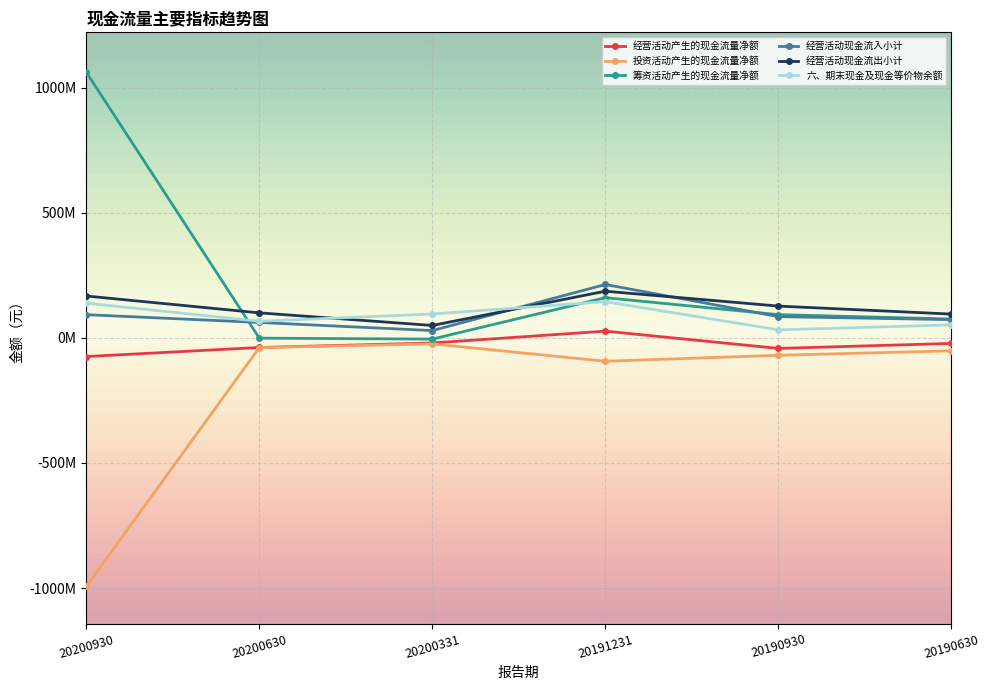

At 20200630, list the series in order from smallest to largest.

投资活动产生的现金流量净额, 经营活动产生的现金流量净额, 筹资活动产生的现金流量净额, 经营活动现金流入小计, 六、期末现金及现金等价物余额, 经营活动现金流出小计